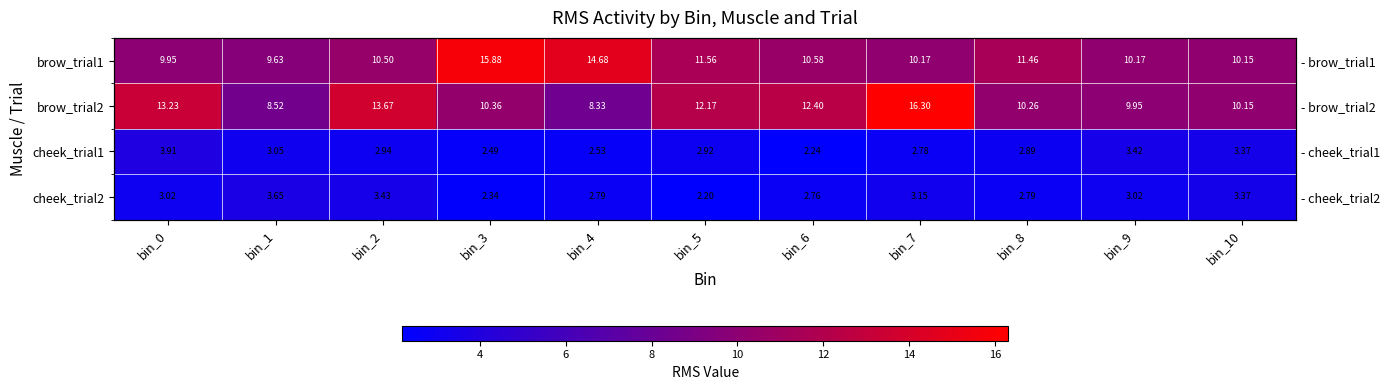

Is it true that cheek_trial2 equals 1.7 at bin_1?

False